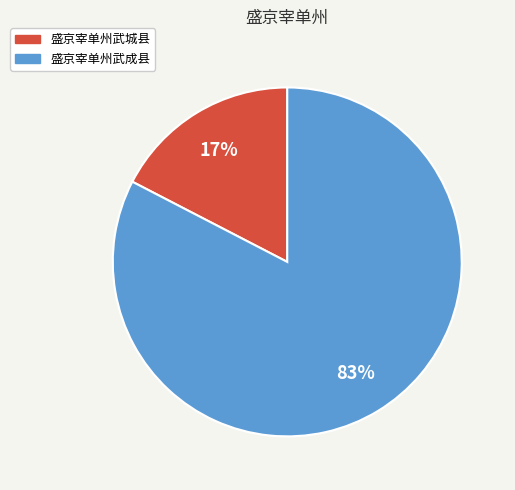

To the nearest percent, what portion does 盛京宰单州武城县 represent?

17%